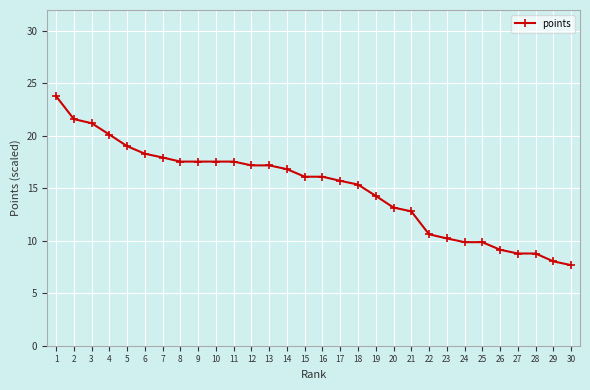

What is the sum of all values?

450.0